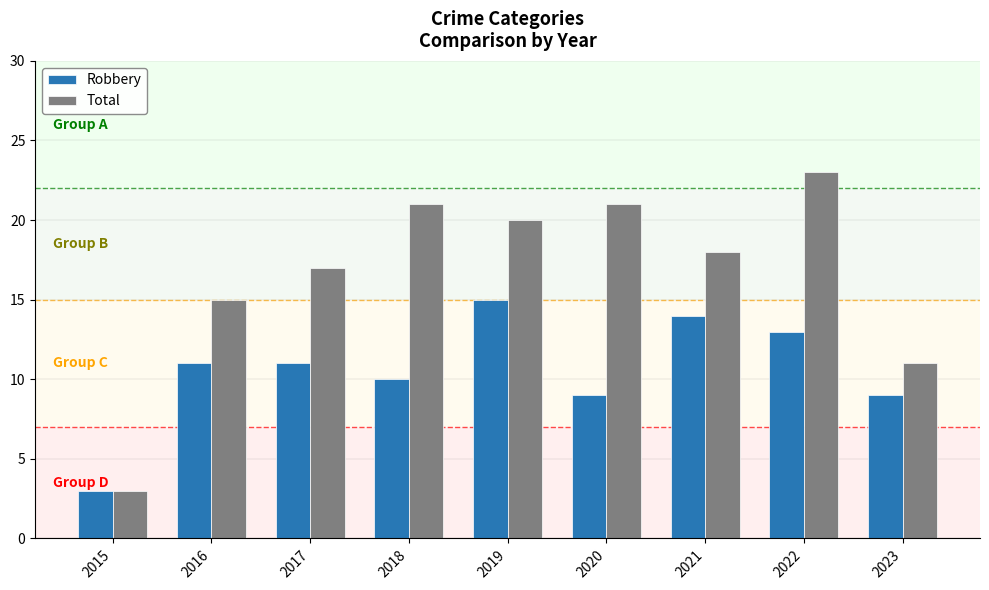

True or false: Total has a value of 17 at 2017.

True